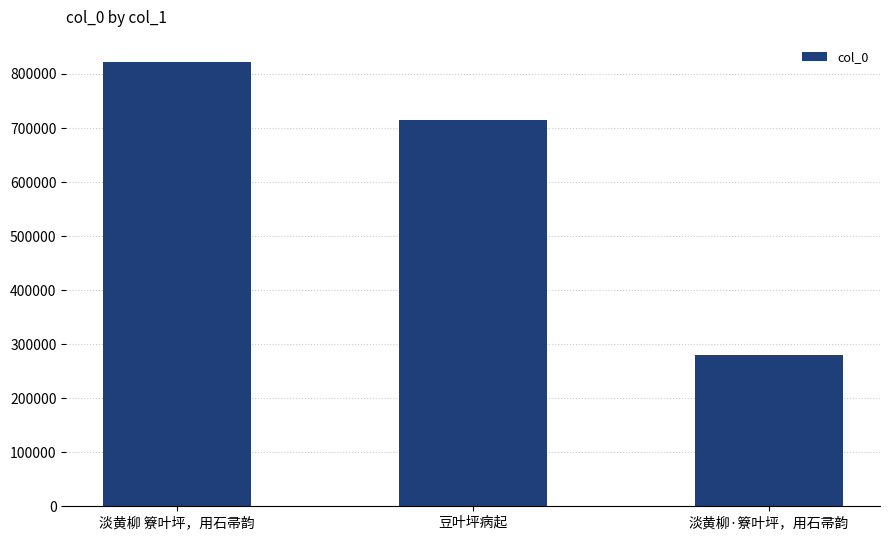

Which category has the lowest value across all series?

淡黄柳·簝叶坪，用石帚韵